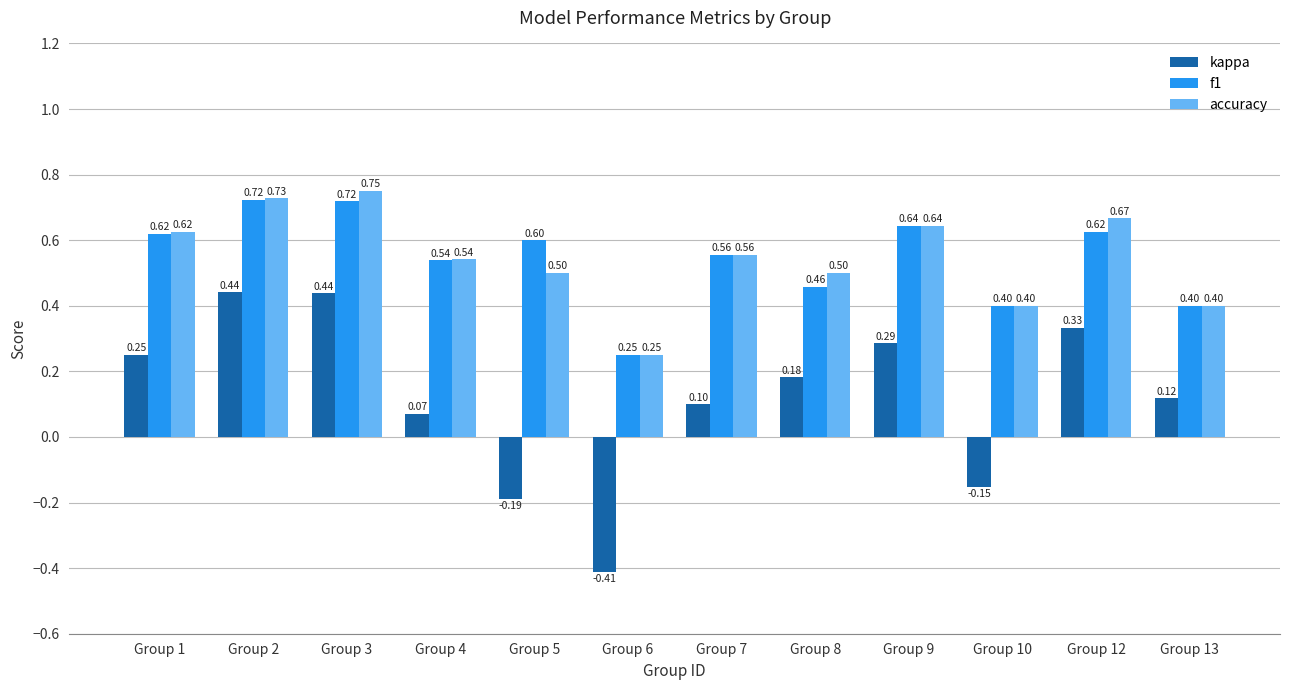

Which series has the largest total across all categories?

accuracy